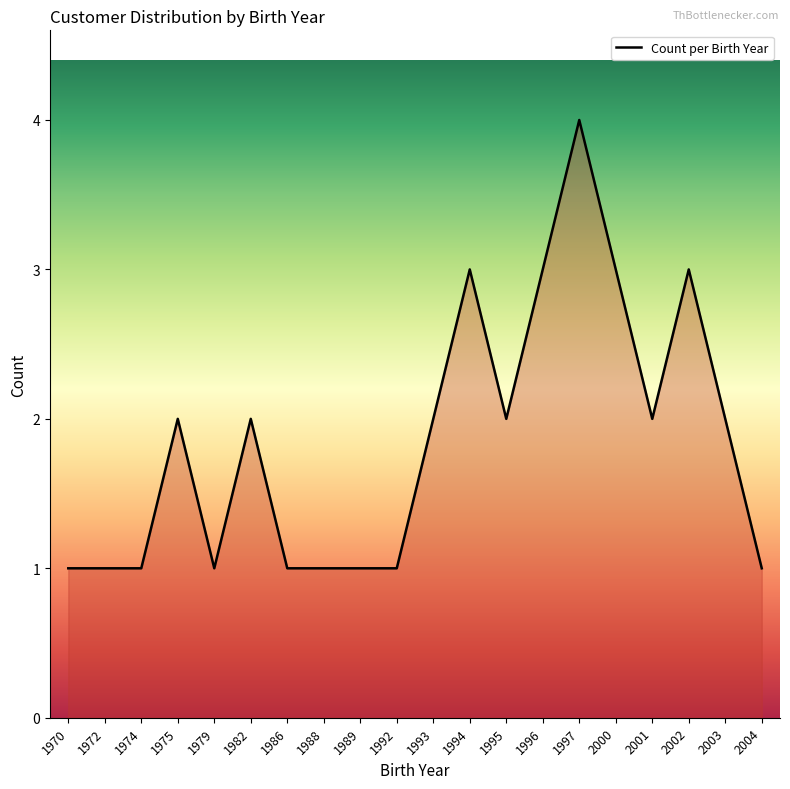

Between 2002 and 1979, which is larger?

2002